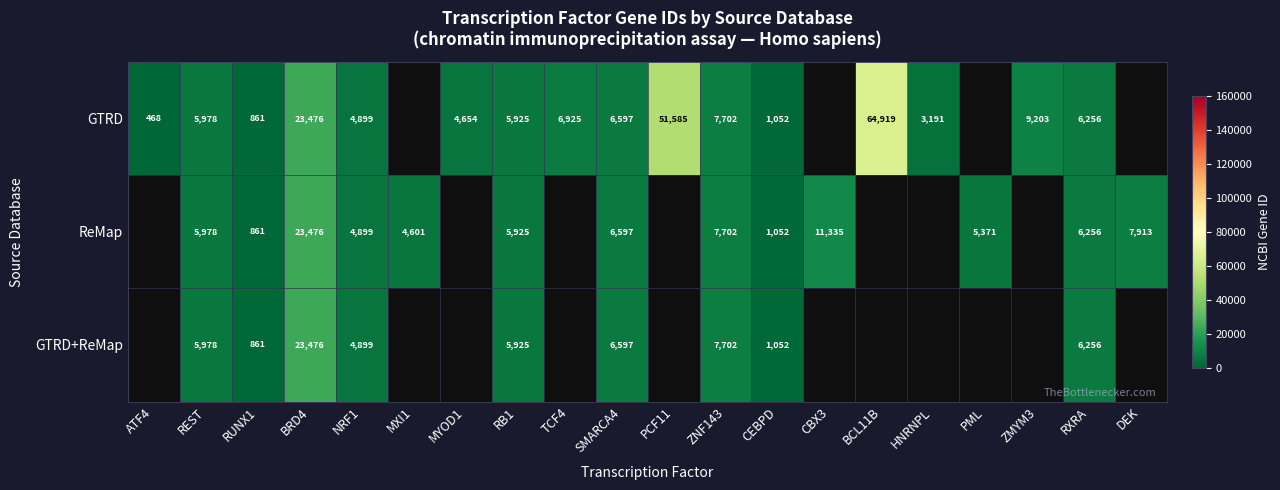

What is the difference between the ReMap values at ZNF143 and CEBPD?

6650